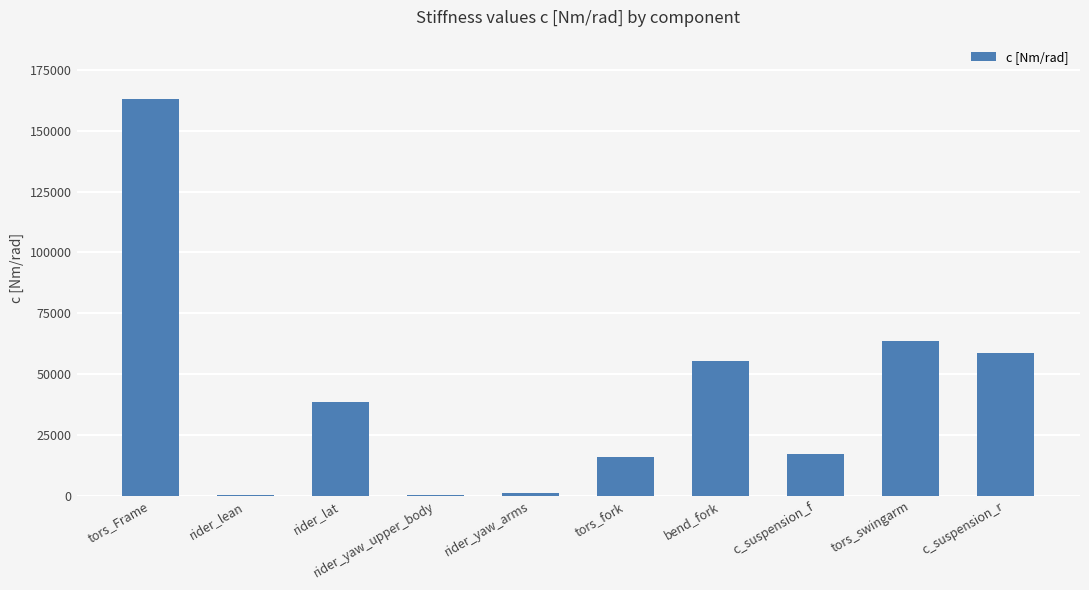

What is the approximate value at c_suspension_r?

58570.0